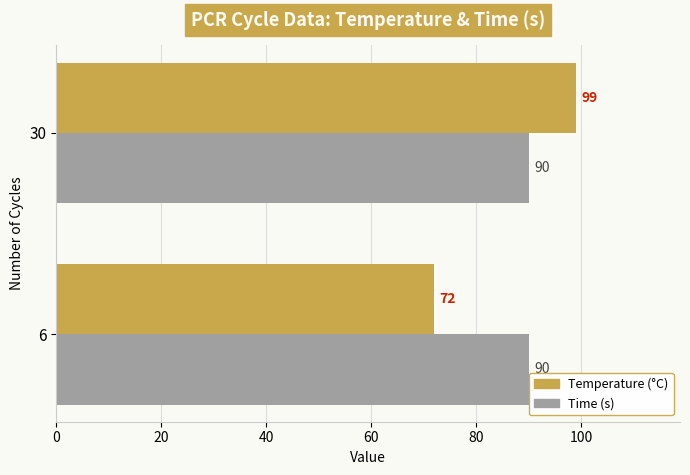

Which category has the lowest value across all series?

6